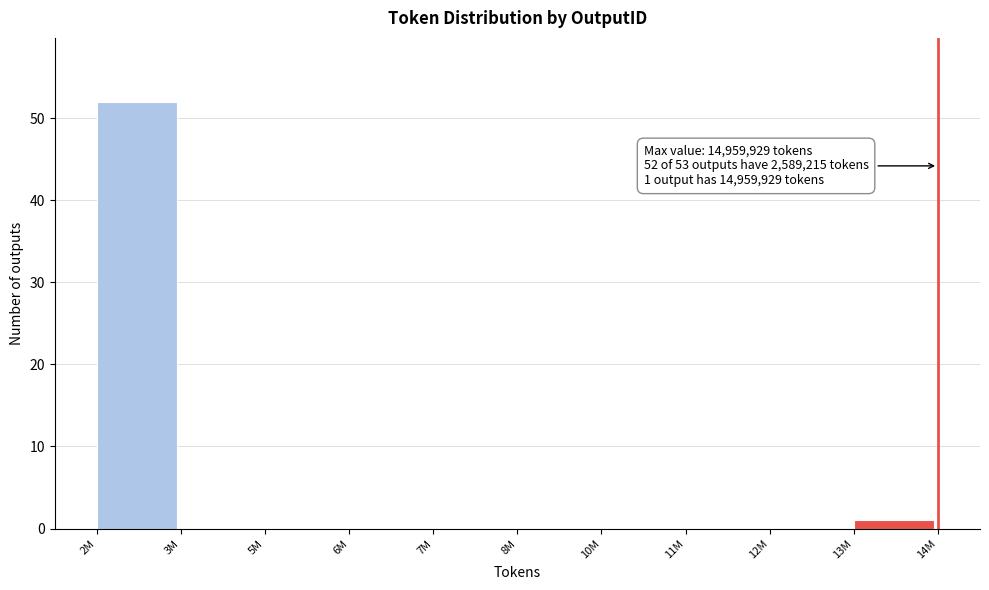

Reading left to right, what are all the values shown in this chart?

2M=52	3M=0	5M=0	6M=0	7M=0	8M=0	10M=0	11M=0	12M=0	13M=1